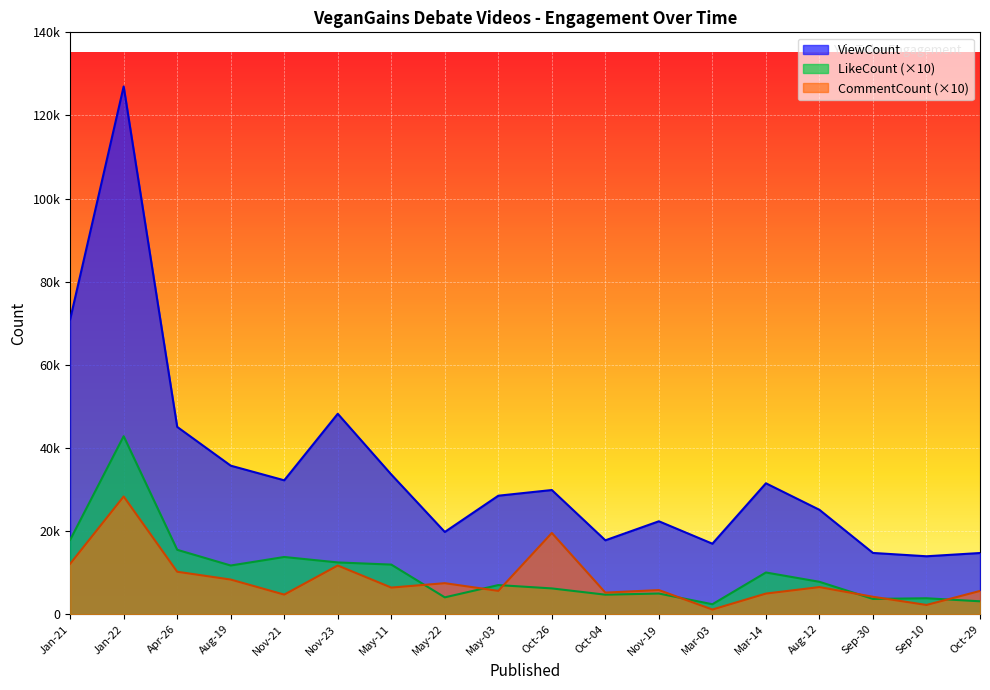

At Sep-30, list the series in order from smallest to largest.

LikeCount, CommentCount, ViewCount